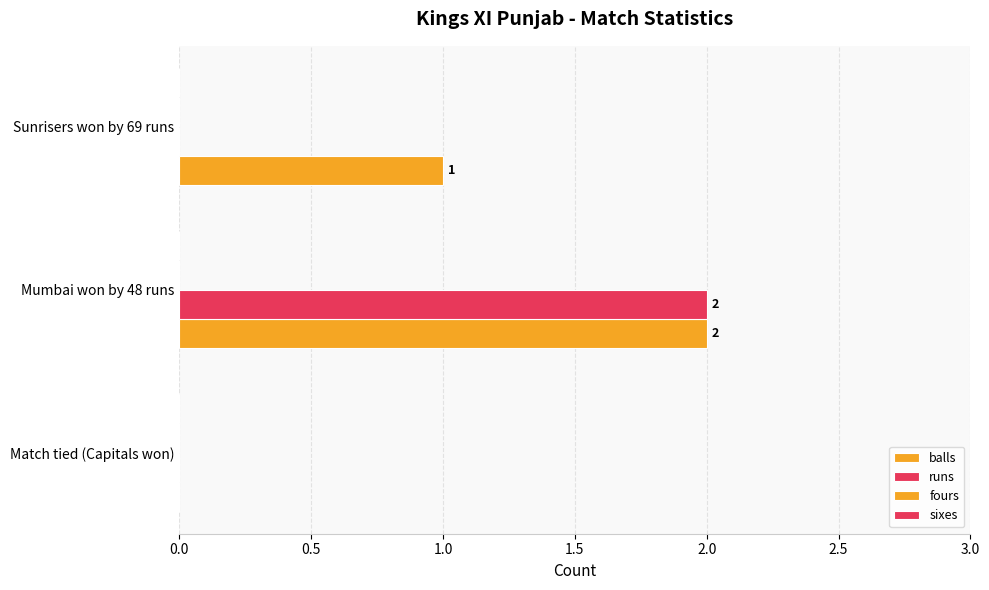

At which label is balls closest to 1?

Sunrisers won by 69 runs